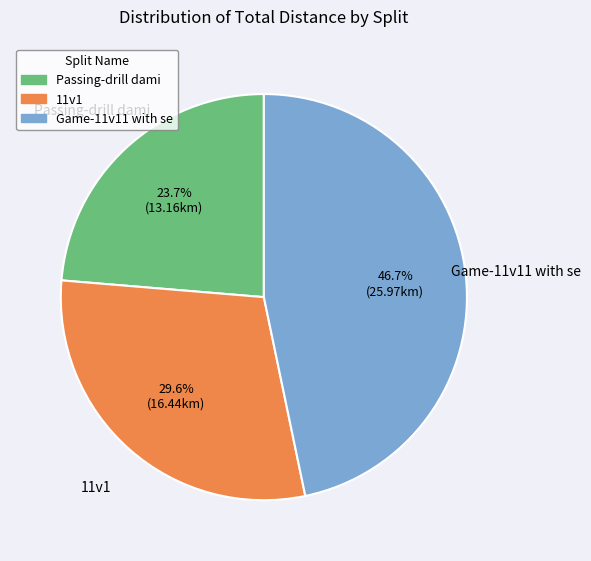

What is the ratio of the value at Game-11v11 with se to the value at Passing-drill dami?

2.0